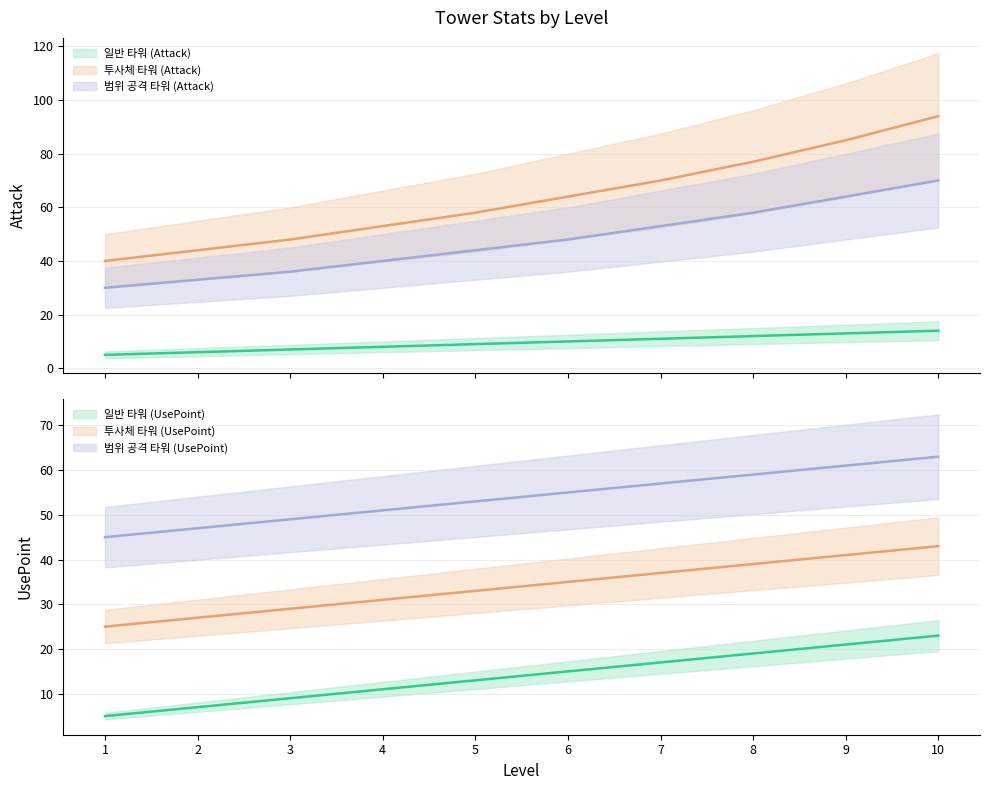

How many data points in 투사체 타워 (Attack) are less than 64?

5